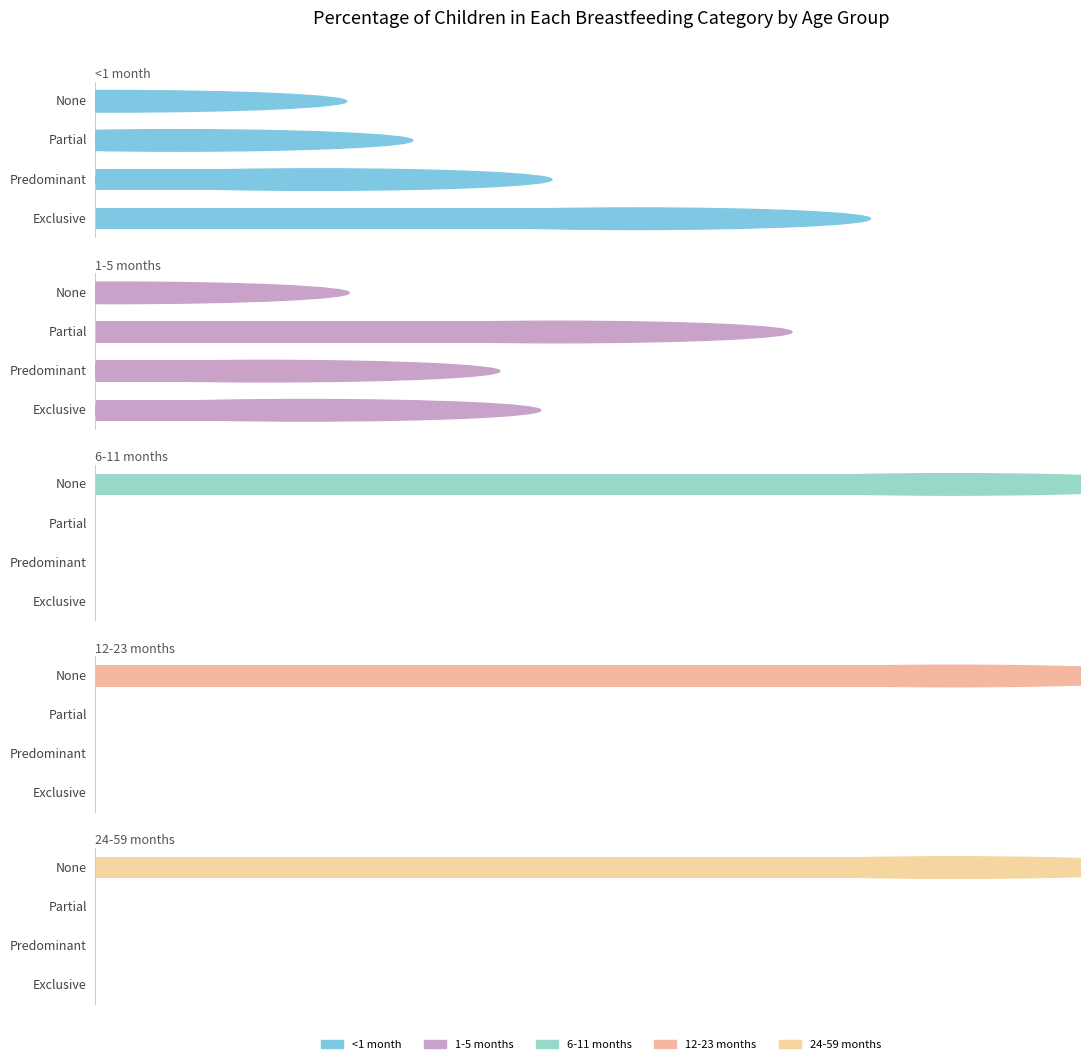

Are the bars horizontal?

Yes